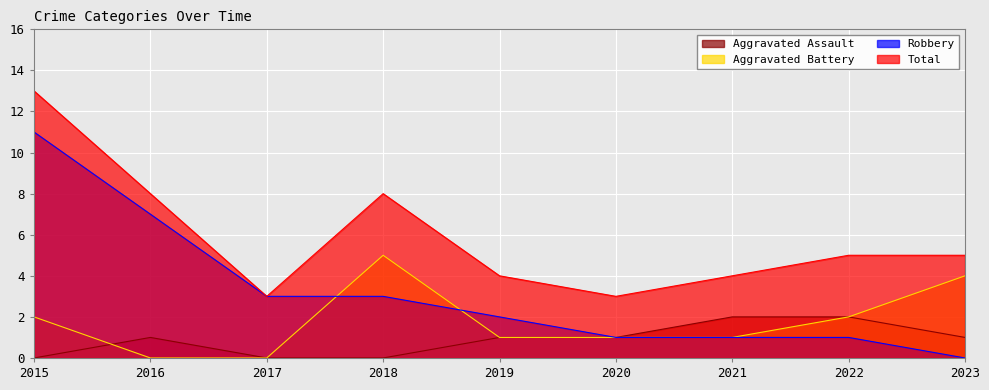

At which label does Aggravated Battery first exceed 1?

2015